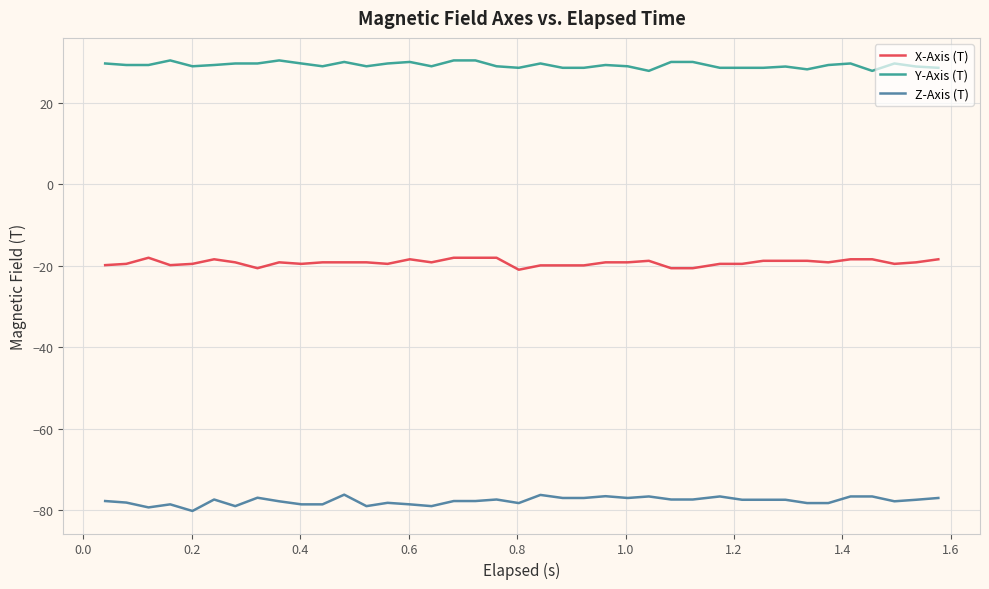

Which series has the largest total across all categories?

Y-Axis (T)